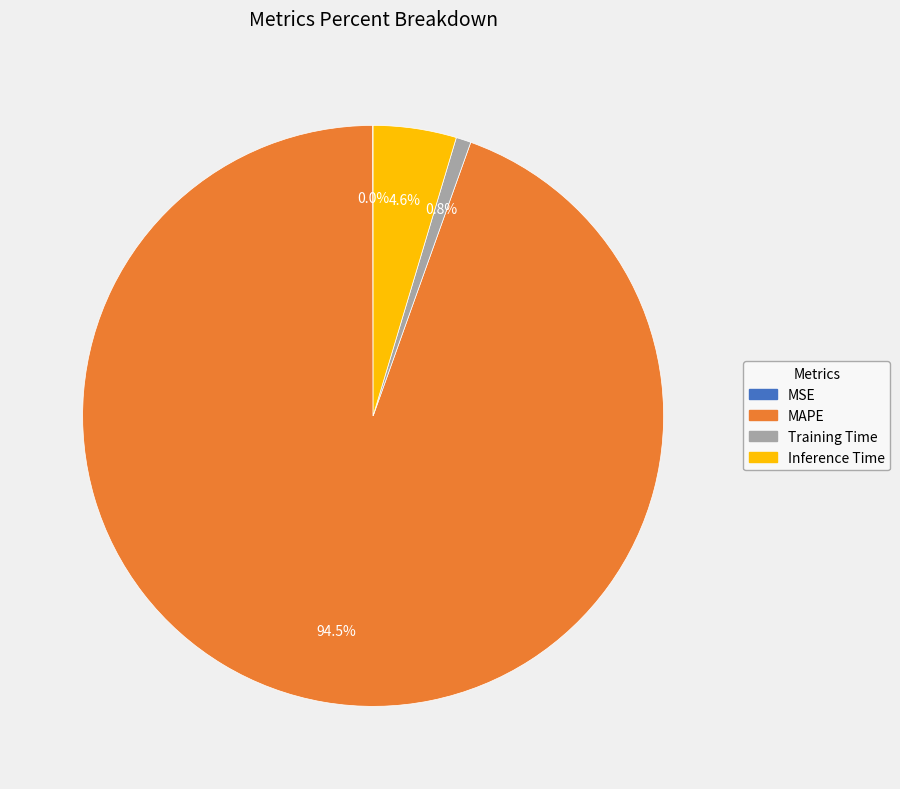

What percentage is the Training Time slice, to the nearest percent?

1%